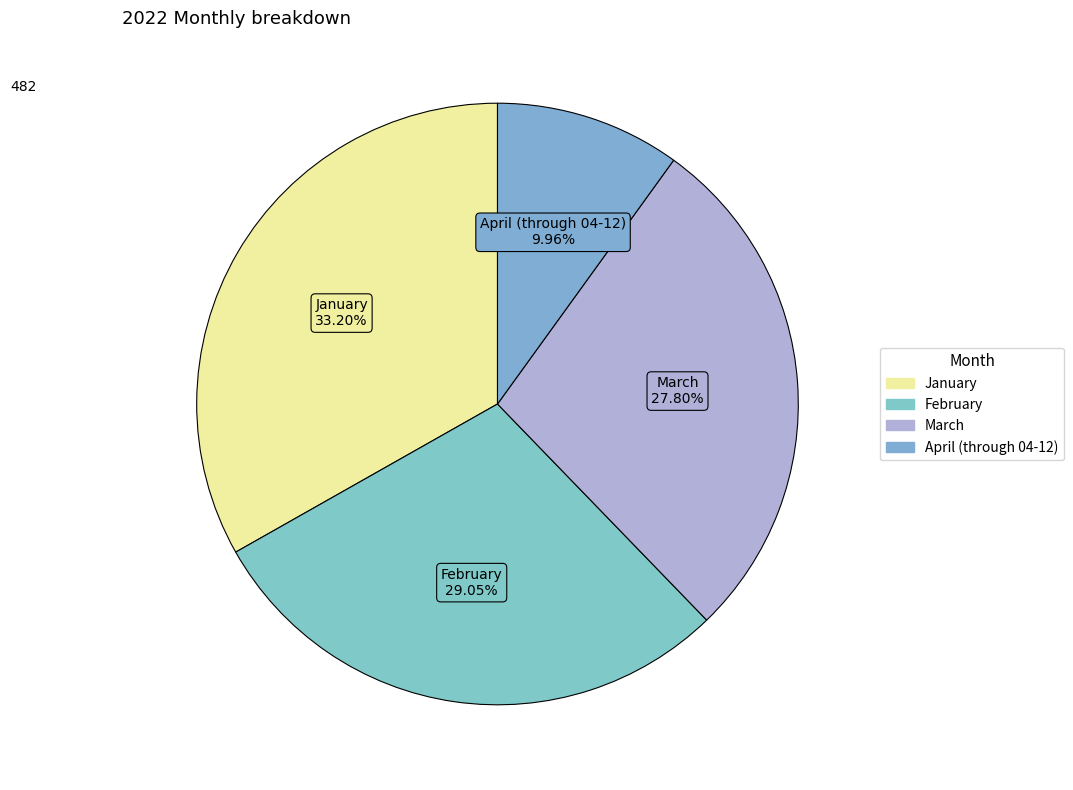

Count the number of slices in the pie.

4